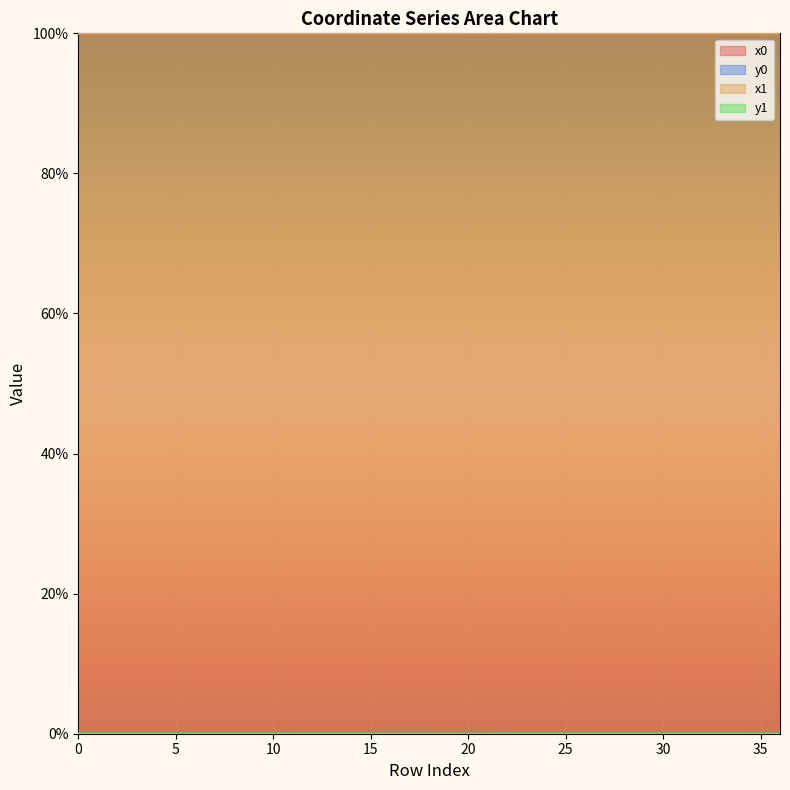

What is the lowest value of the x1 series?

1.0